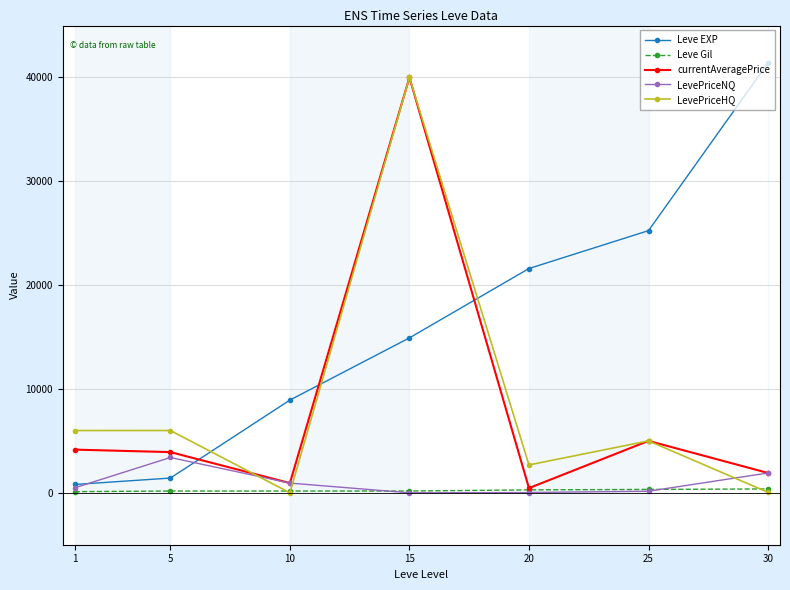

Where is the first local minimum for currentAveragePrice?

10